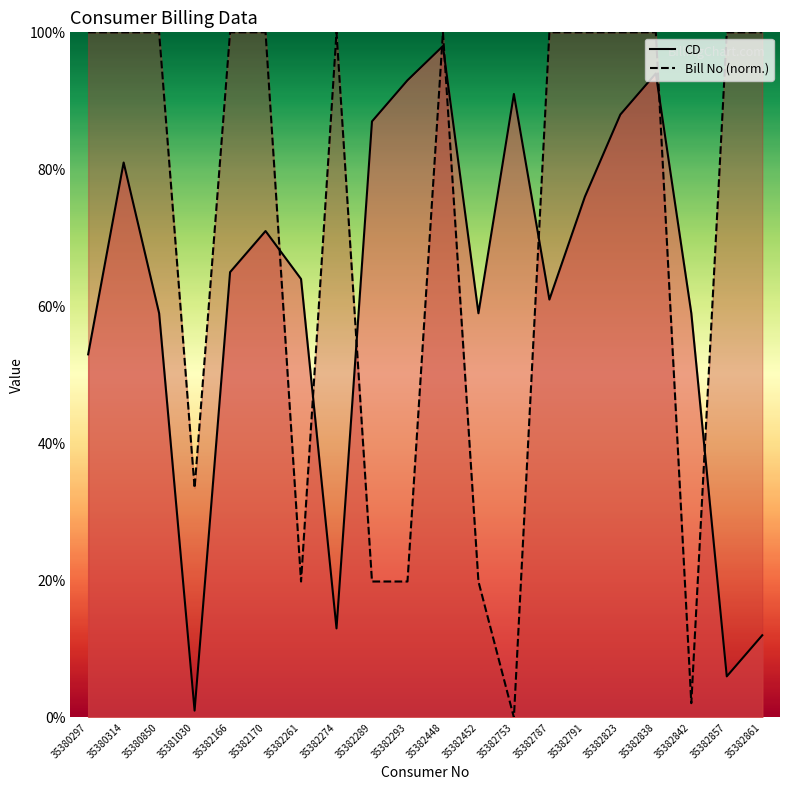

What is the greatest value displayed?

100.0